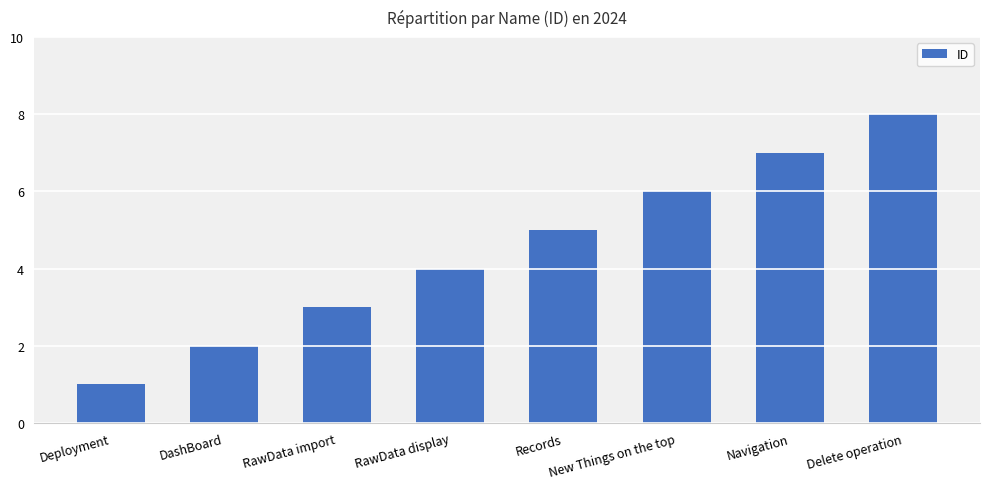

At which category does the chart reach its peak across all series?

Delete operation